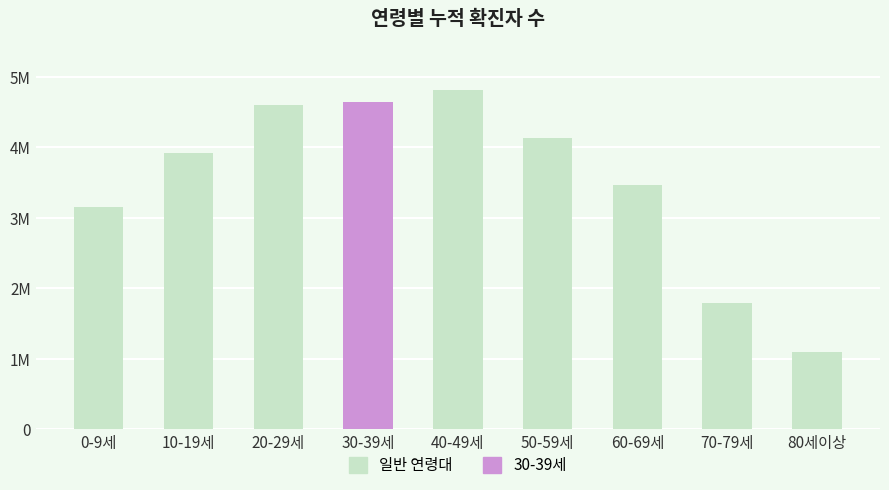

Does the chart contain any negative values?

No